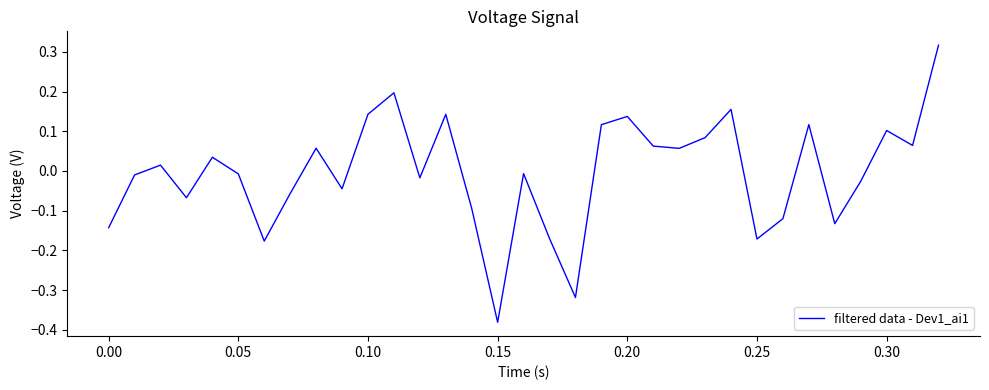

True or false: the data has more than 2 interior local peaks.

True